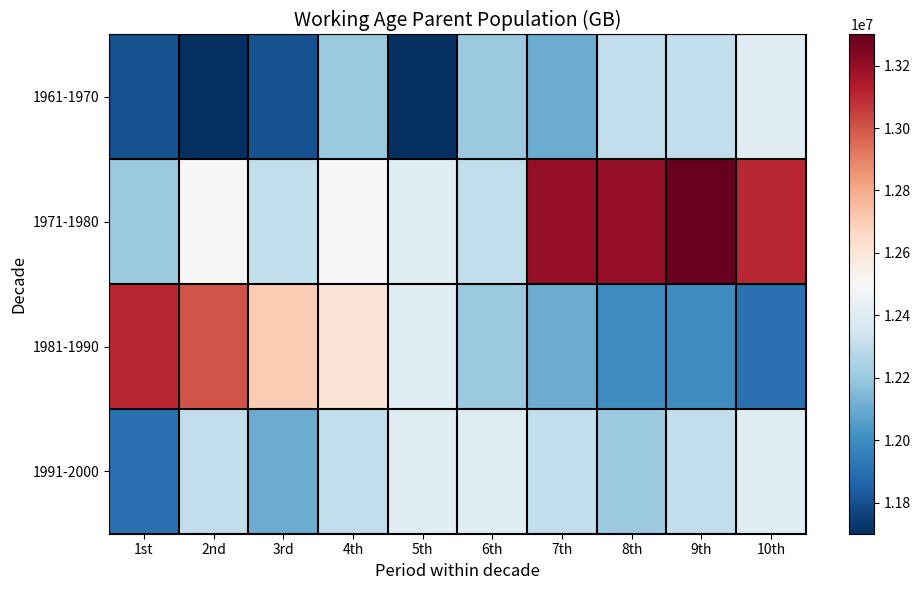

What is the spread (max minus min) of values at 5th?

700000